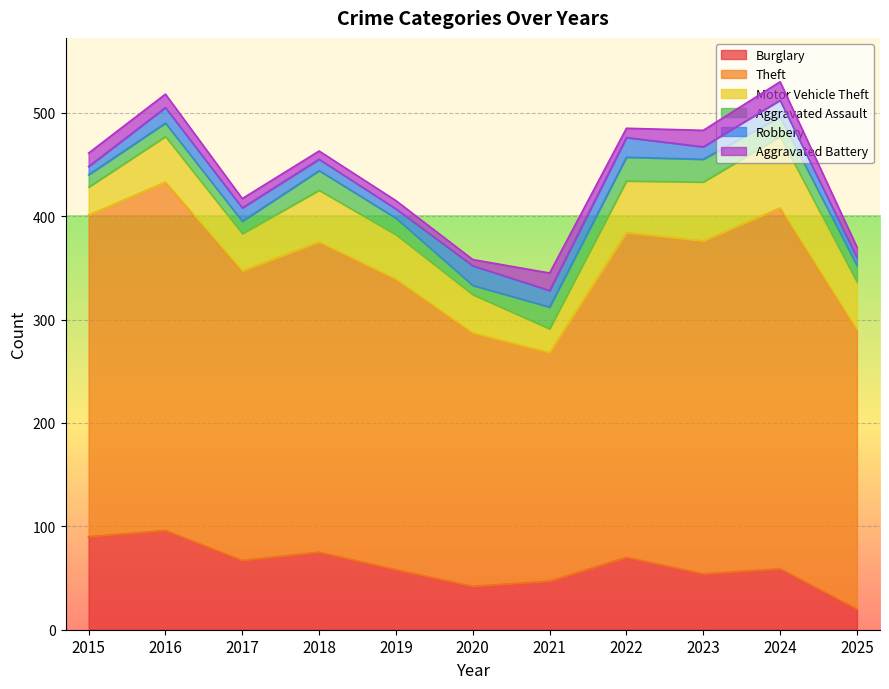

Where is Aggravated Battery nearest to the value 12?

2015